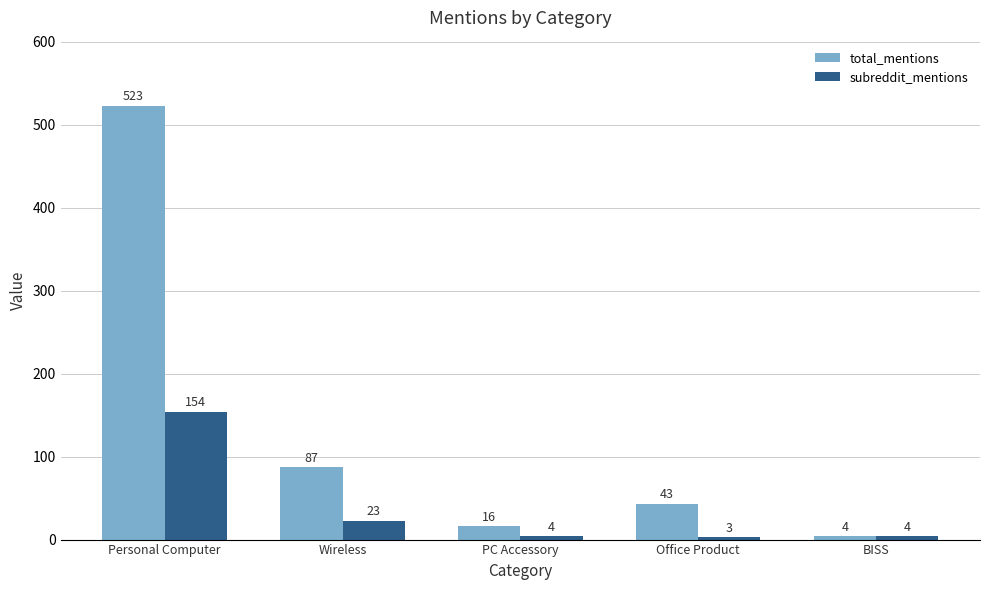

Is the value of subreddit_mentions at Office Product greater than the value of total_mentions at BISS?

No